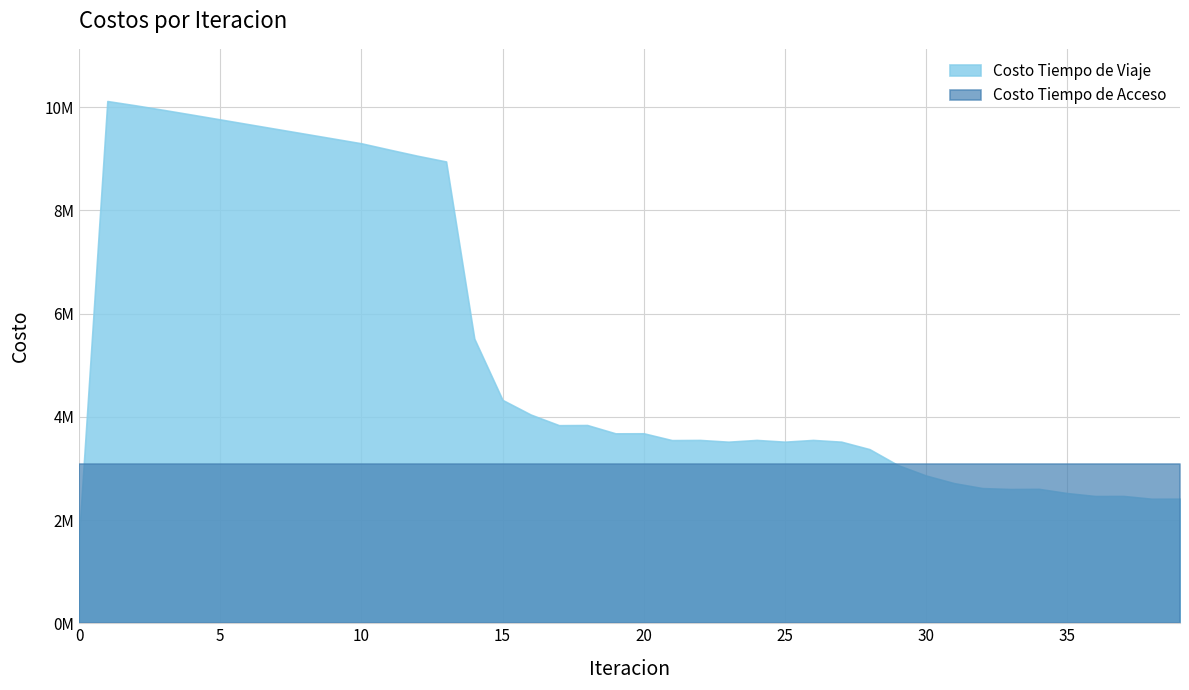

Rank the series by their average value, from highest to lowest.

Costo Tiempo de Viaje, Costo Tiempo de Acceso